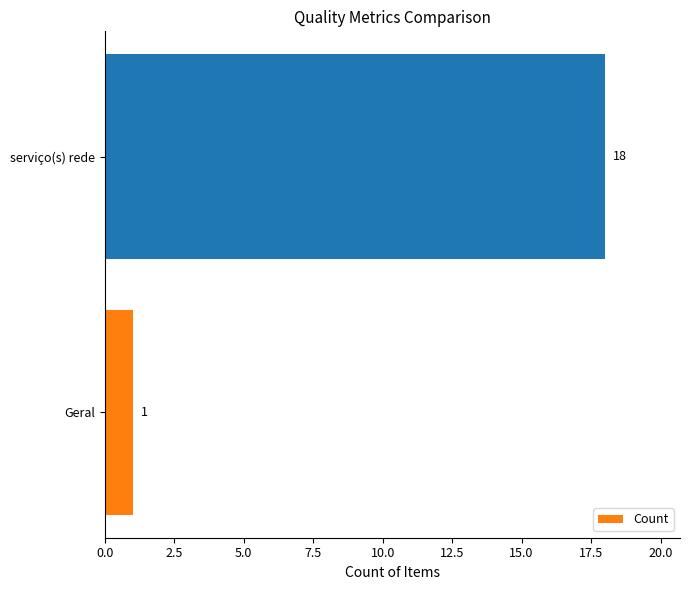

What is the change in value from Geral to serviço(s) rede?

+17